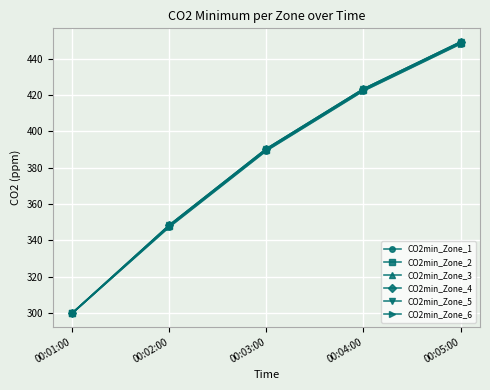

At which label does CO2min_Zone_5 reach its peak?

00:05:00